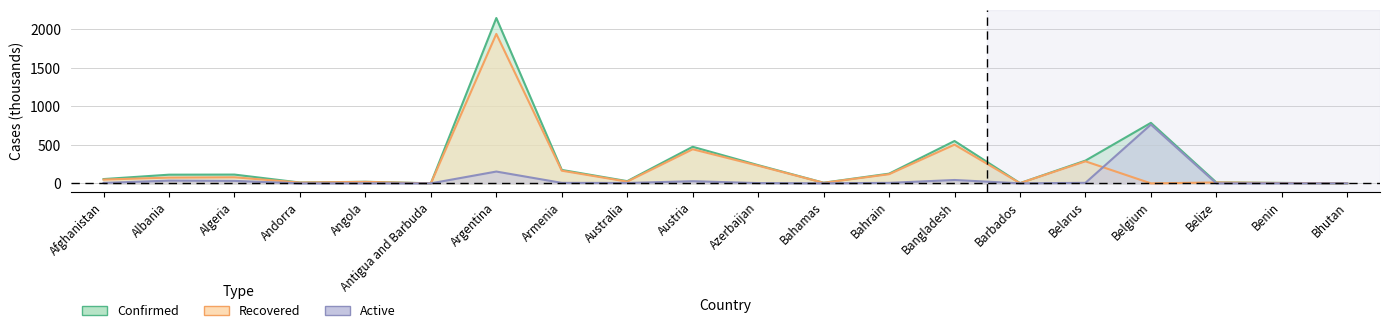

Count the number of data series in this chart.

3